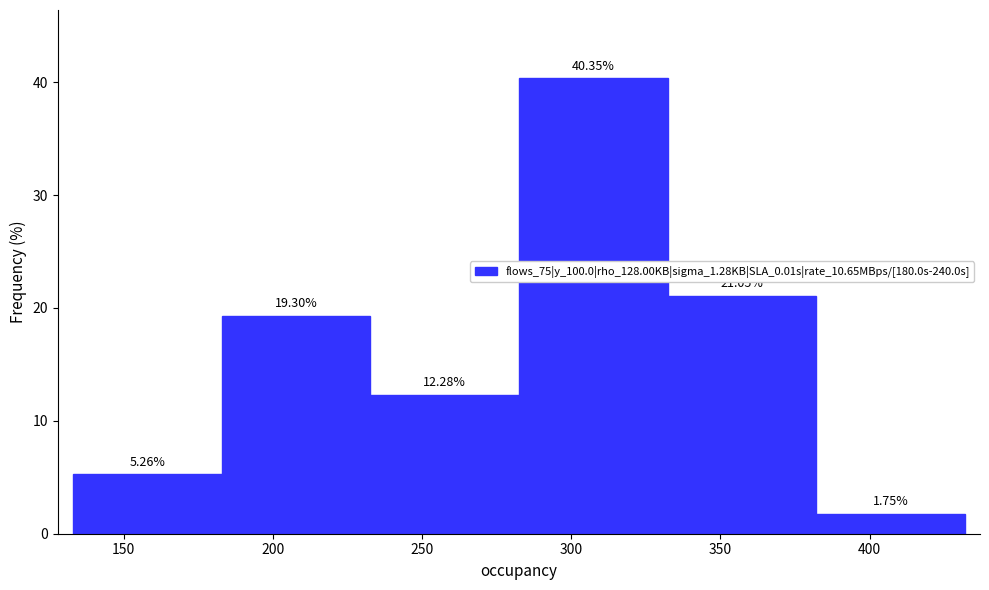

What is the height of the bar covering 330 to 380 on the x-axis? The bar edges are not printed on the chart, so give them approximately, as read against the axis.

21.05